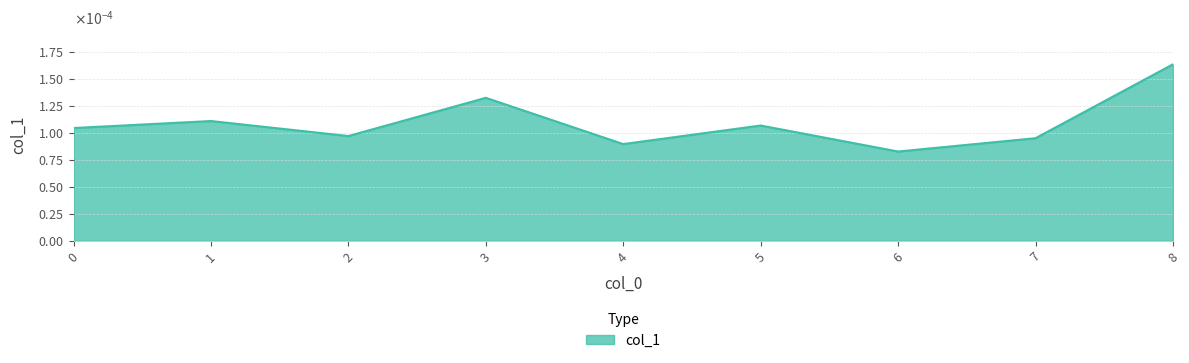

Does the chart display data point markers on the line(s)?

No